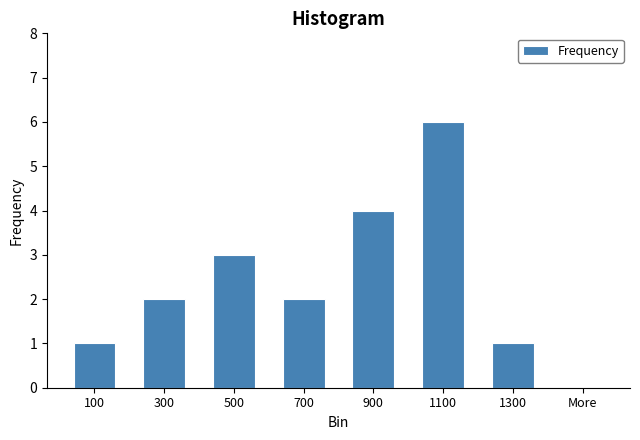

Reading left to right, transcribe all the data shown in this chart.

100=1	300=2	500=3	700=2	900=4	1100=6	1300=1	More=0